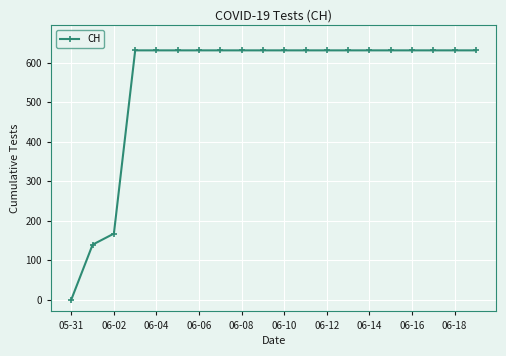

What is the greatest value displayed?

631